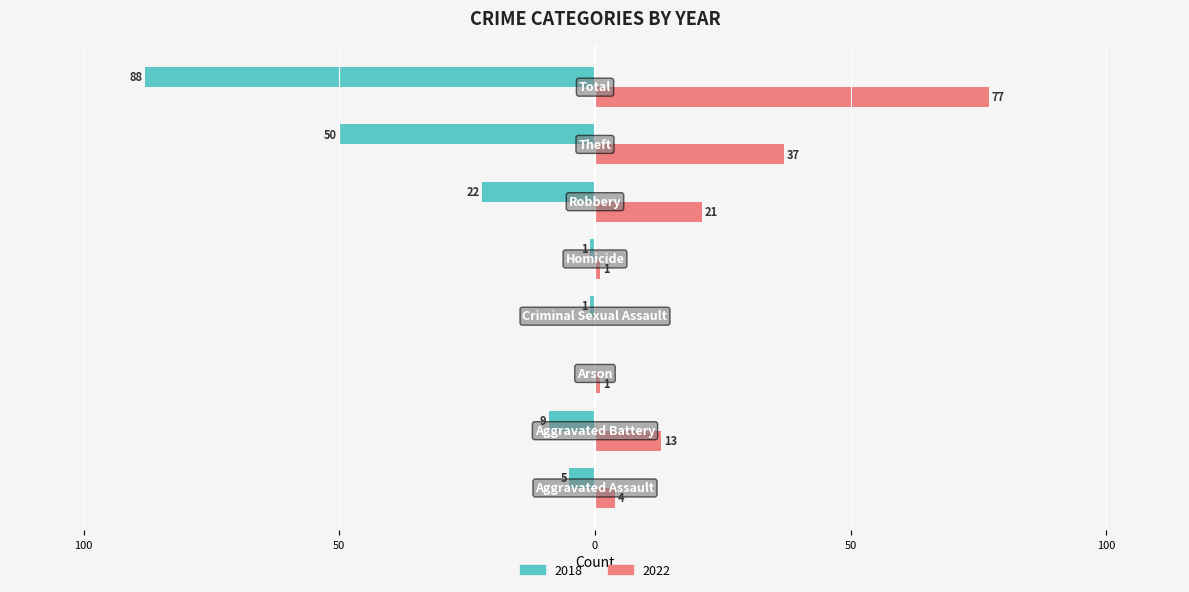

What are all the series names shown in the legend?

2018, 2022